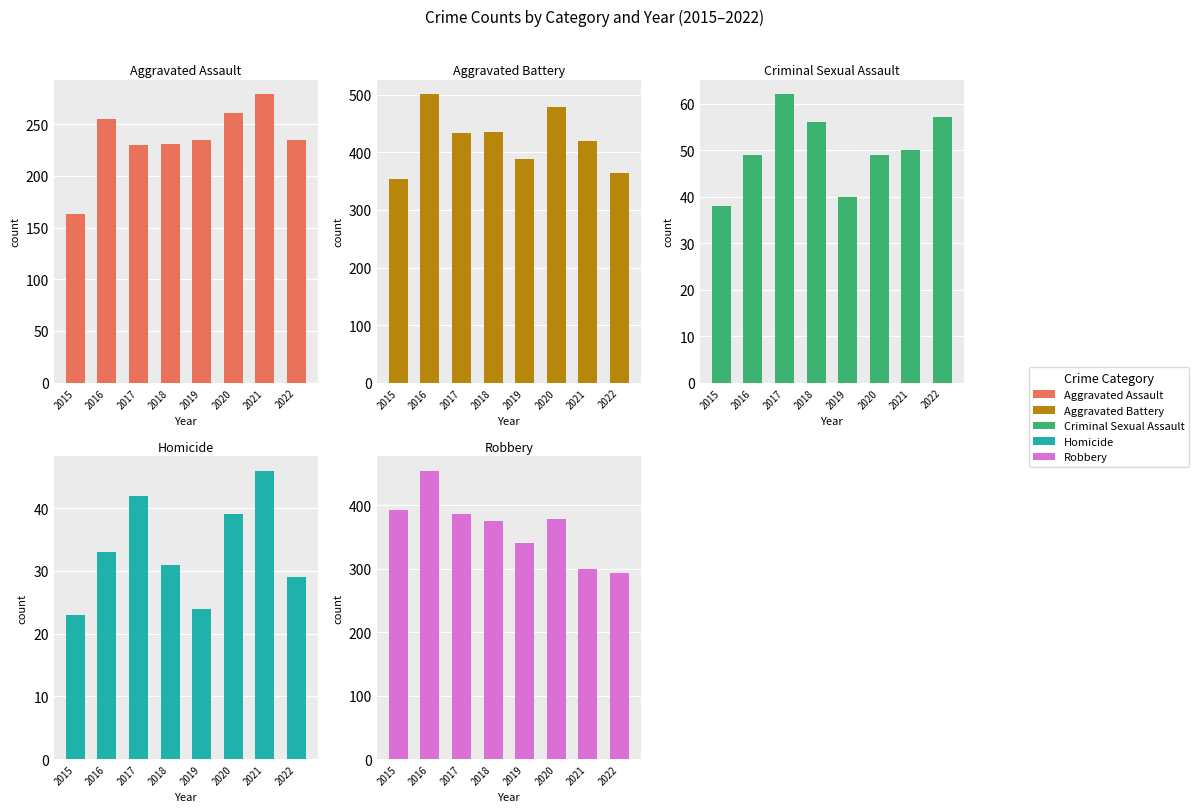

Reading right to left, extract all data points from this chart.

Aggravated Assault: 2022=235	2021=279	2020=261	2019=235	2018=231	2017=230	2016=255	2015=163
Aggravated Battery: 2022=364	2021=420	2020=478	2019=388	2018=436	2017=434	2016=501	2015=354
Criminal Sexual Assault: 2022=57	2021=50	2020=49	2019=40	2018=56	2017=62	2016=49	2015=38
Homicide: 2022=29	2021=46	2020=39	2019=24	2018=31	2017=42	2016=33	2015=23
Robbery: 2022=294	2021=300	2020=379	2019=340	2018=375	2017=386	2016=455	2015=393